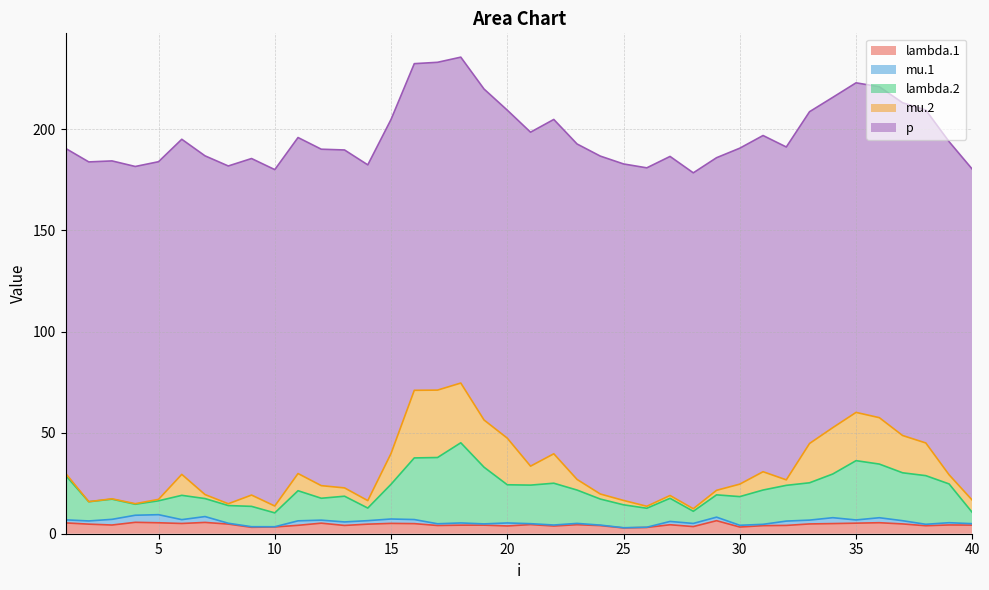

How many interior local valleys does the mu.2 series have?

9